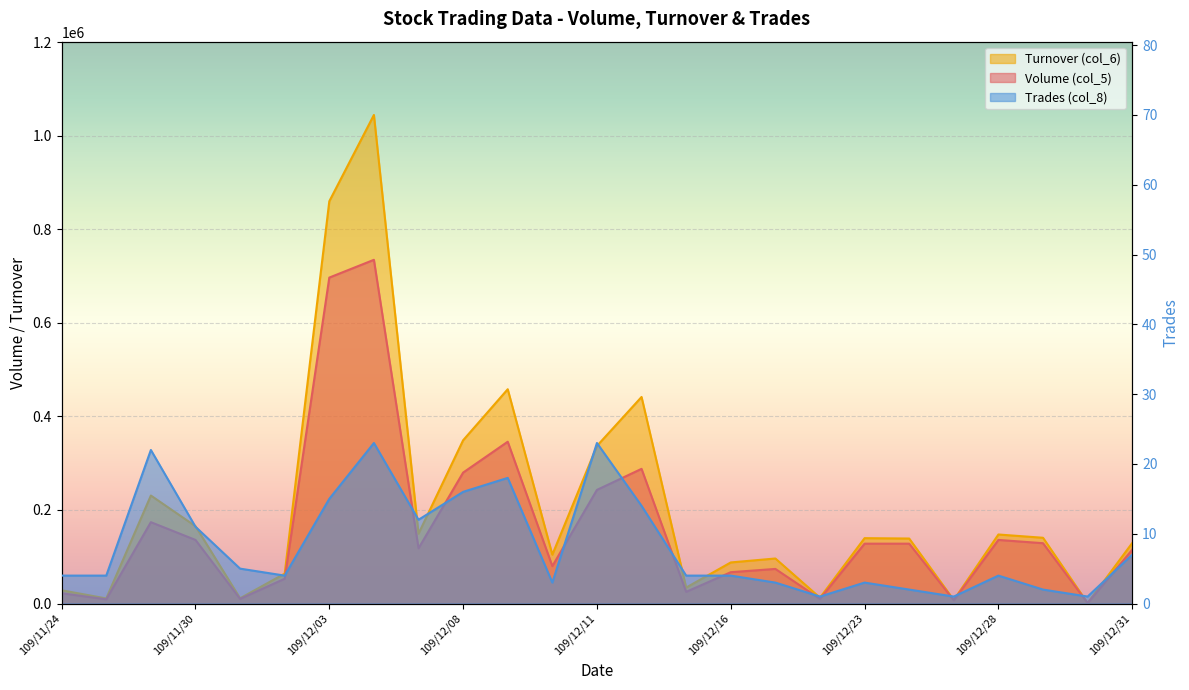

The Volume (col_5) series shows 430642 at 109/12/11. True or false?

False